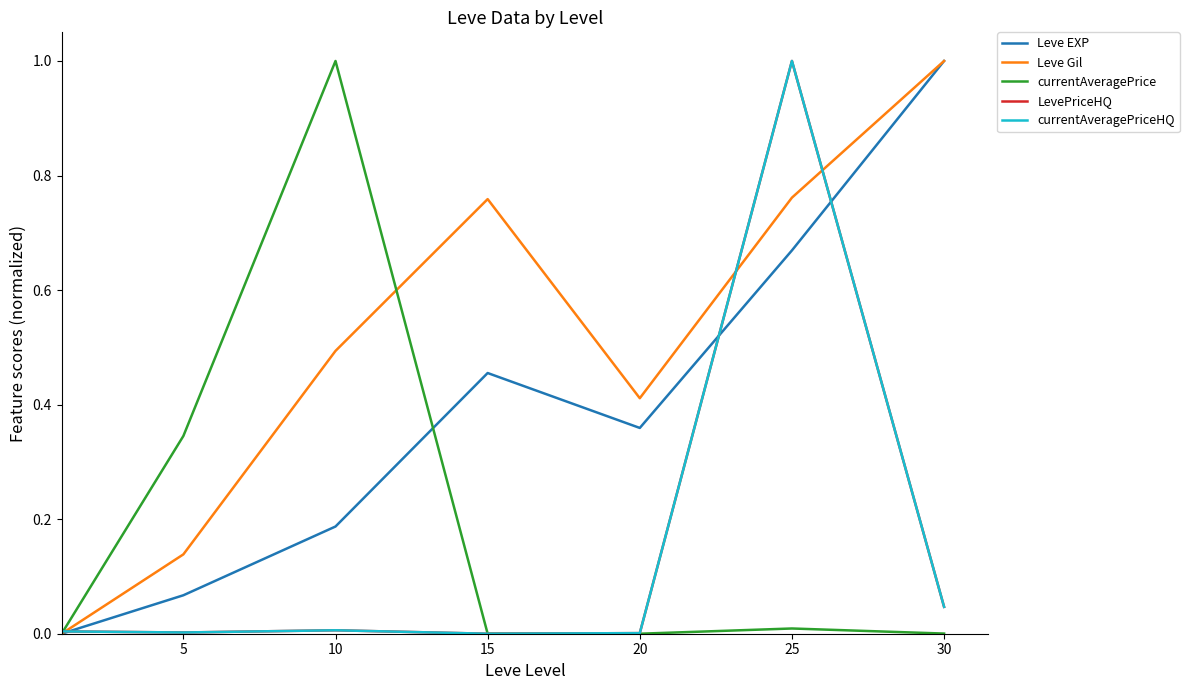

Is this an area chart (filled region under the line)?

No